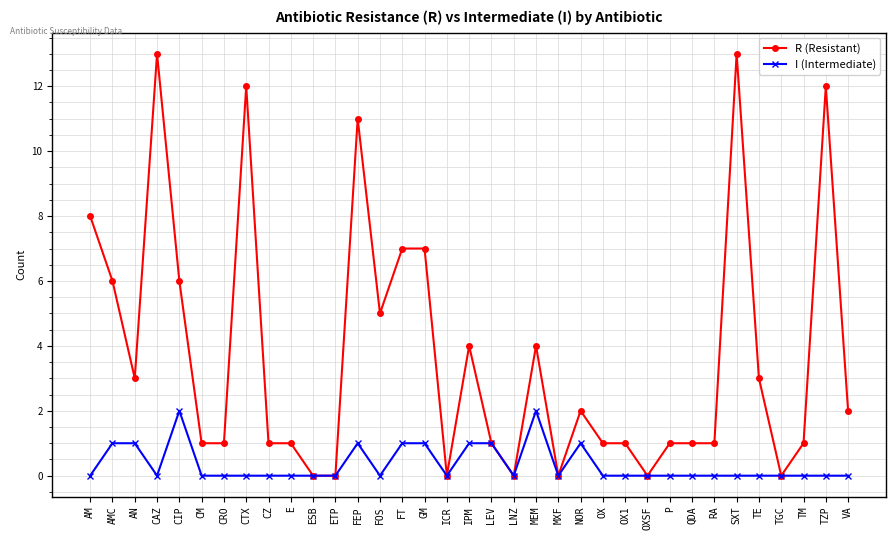

Is it true that R (Resistant) equals 0 at OX1?

False